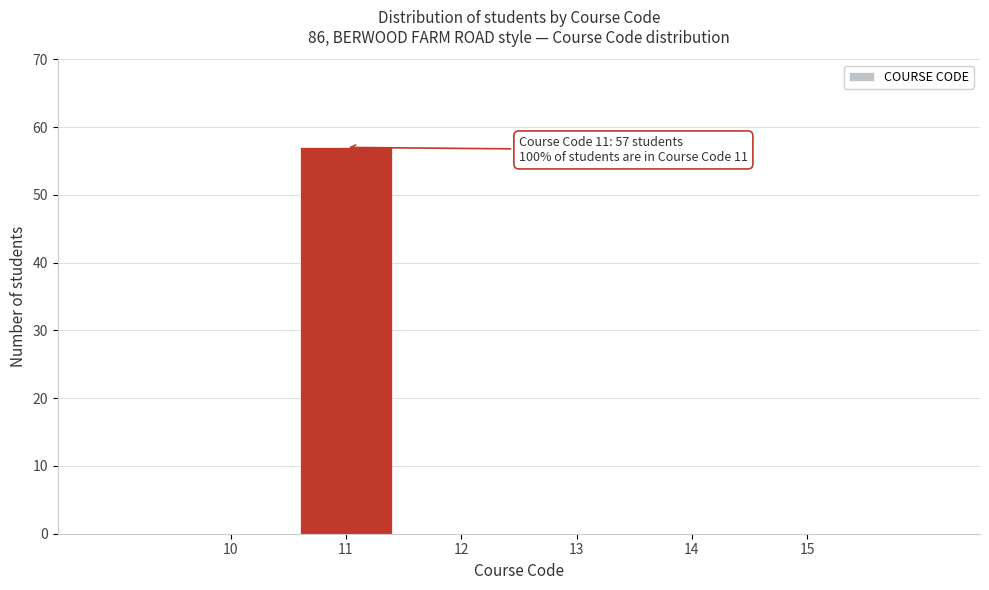

True or false: the data shows 0 at 13.

True